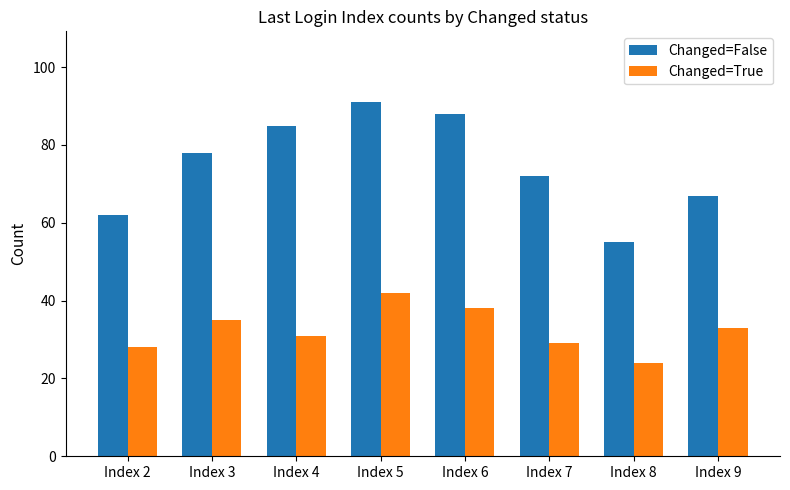

How many bars are there in total?

16